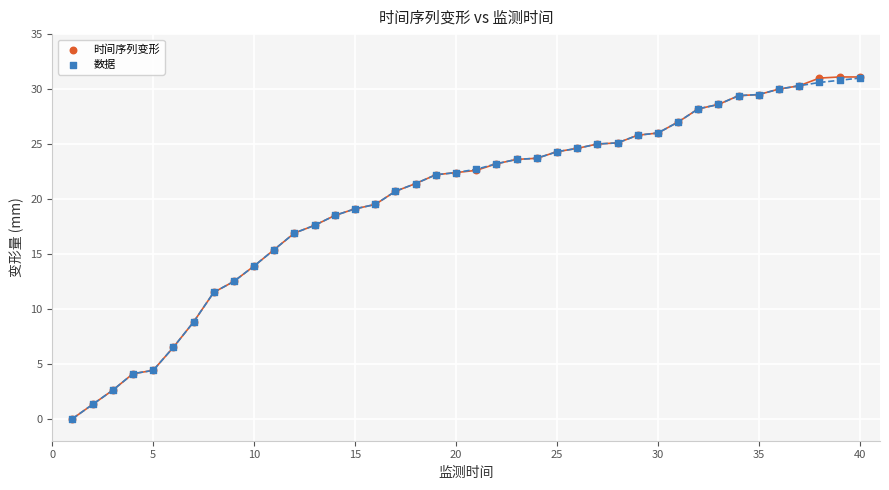

What are all the series names shown in the legend?

时间序列变形, 数据